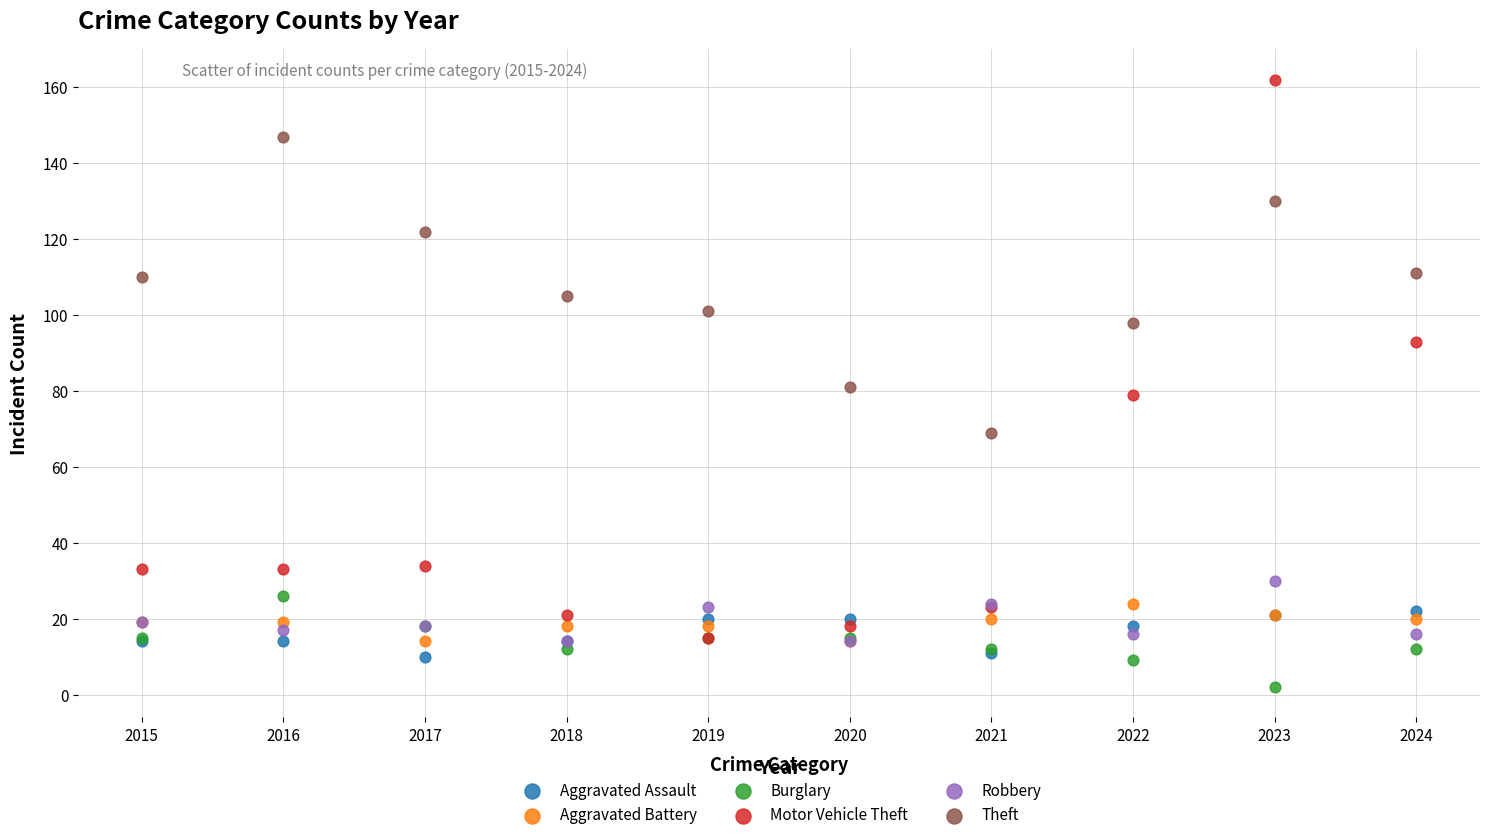

Which series has the largest Y range (max minus min)?

Motor Vehicle Theft